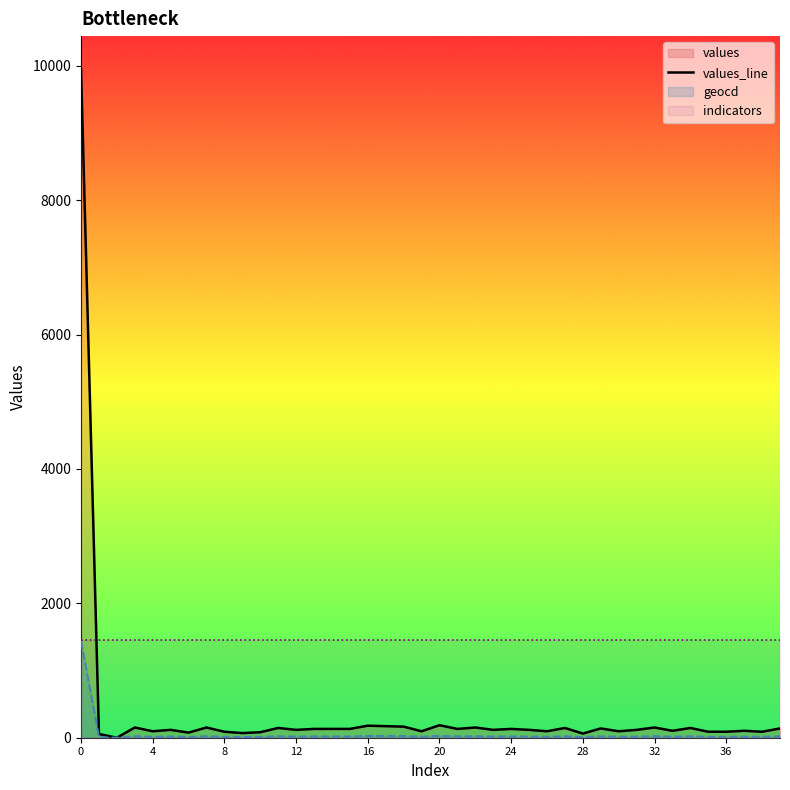

What is the highest value of the values_line series?

9944